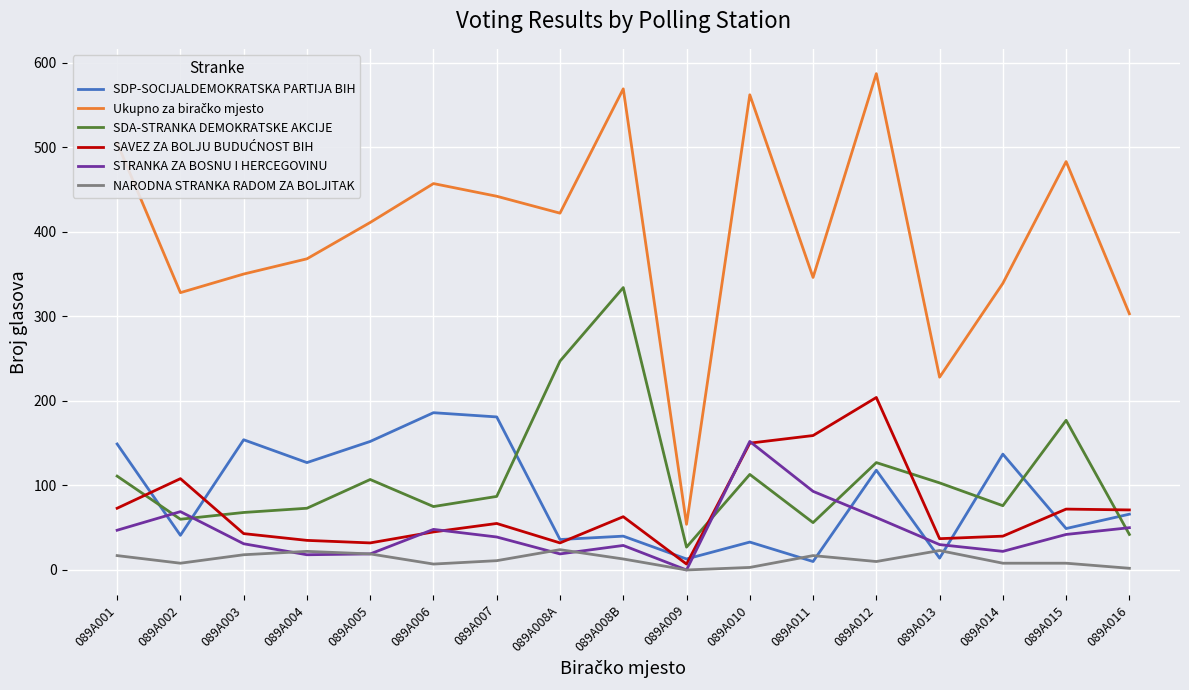

True or false: SDA-STRANKA DEMOKRATSKE AKCIJE and NARODNA STRANKA RADOM ZA BOLJITAK intersect in this chart.

False